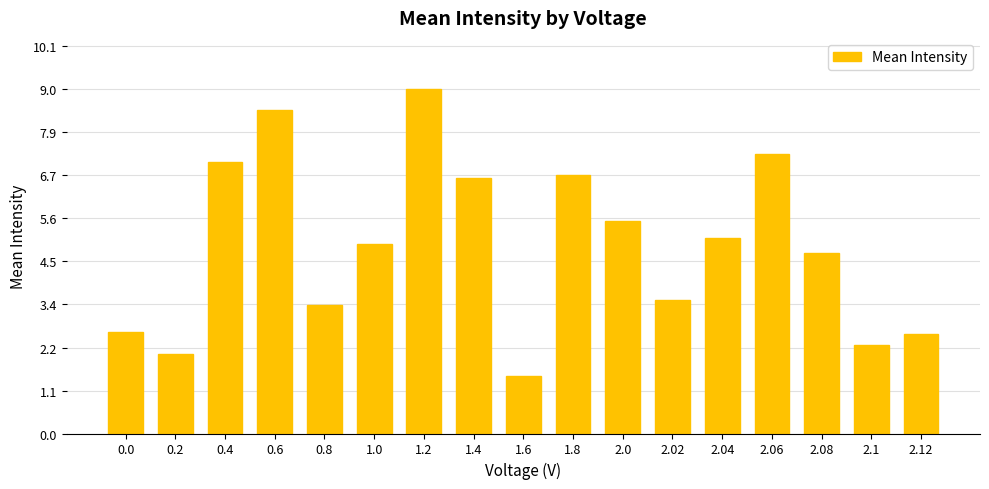

What is the label of the 5th bar from the right?

2.04